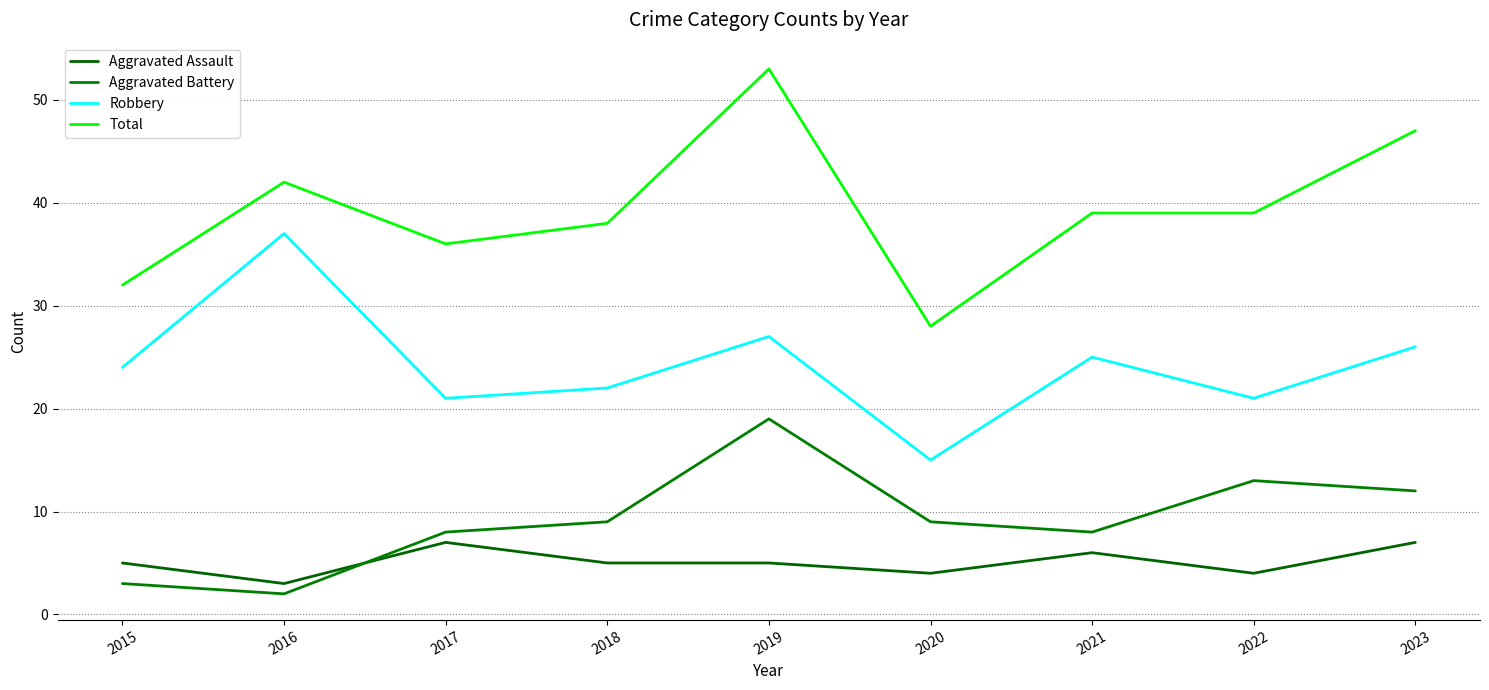

How many distinct data groups are displayed?

4